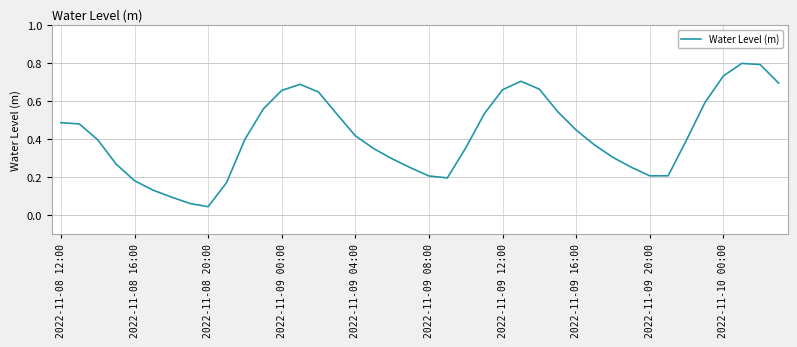

What is the difference between the maximum and minimum values?

0.8